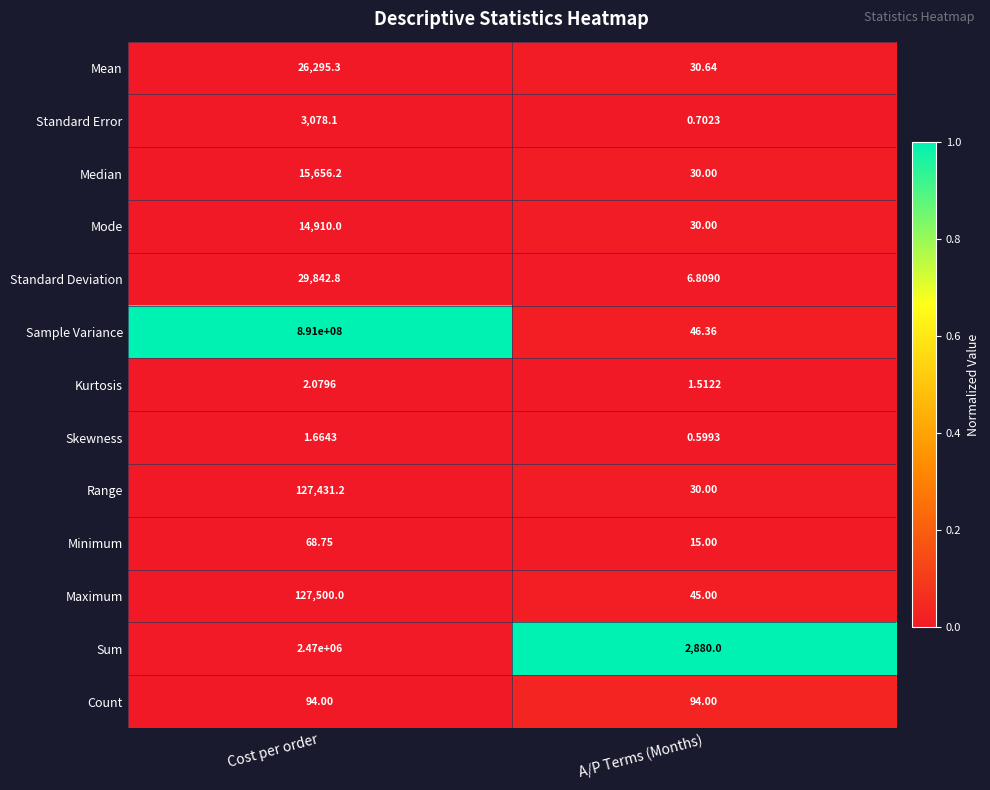

What is the difference between the highest and lowest values at A/P Terms (Months)?

2879.4